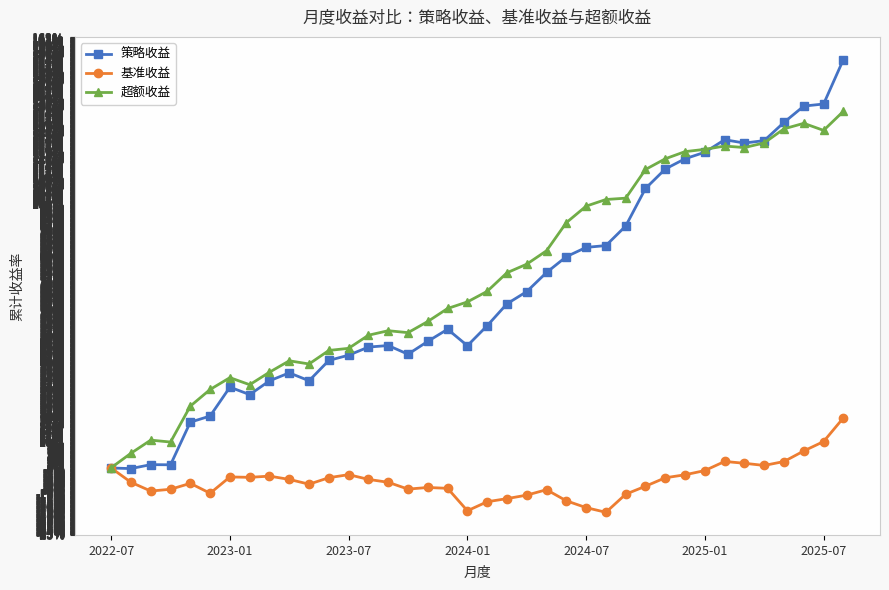

What is the minimum value shown in the chart?

-16.8